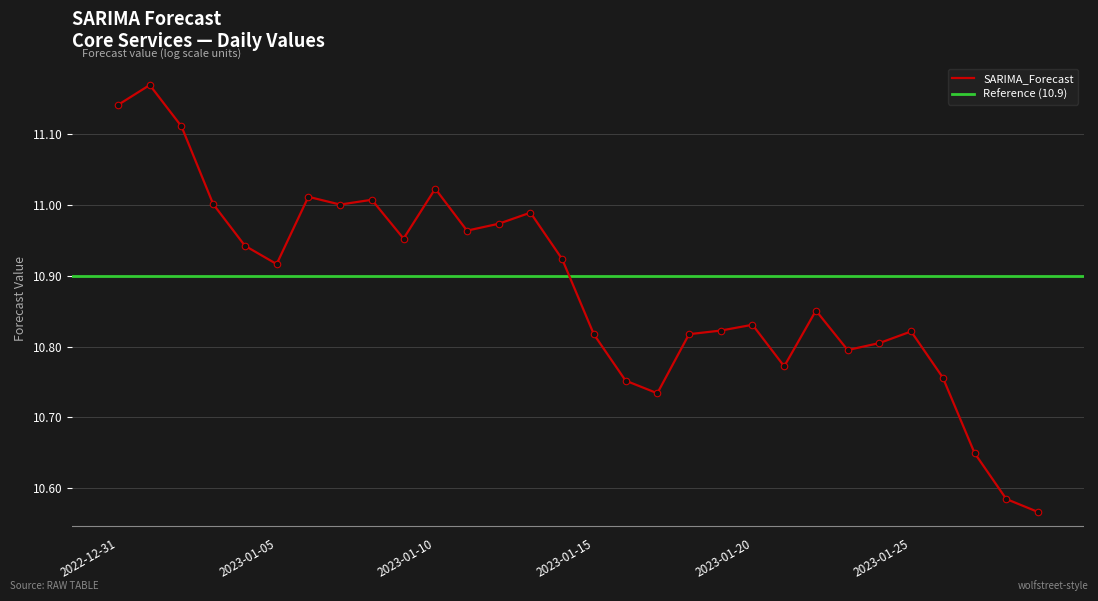

Which has a higher value, 2023-01-22 or 2023-01-03?

2023-01-03